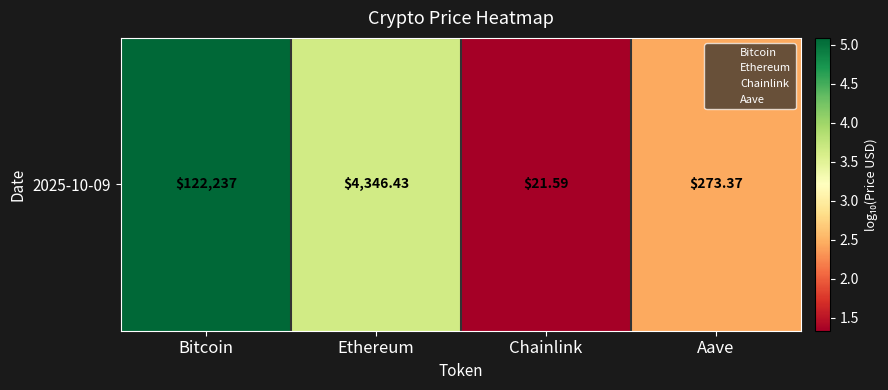

What is the maximum value shown in the chart?

5.1